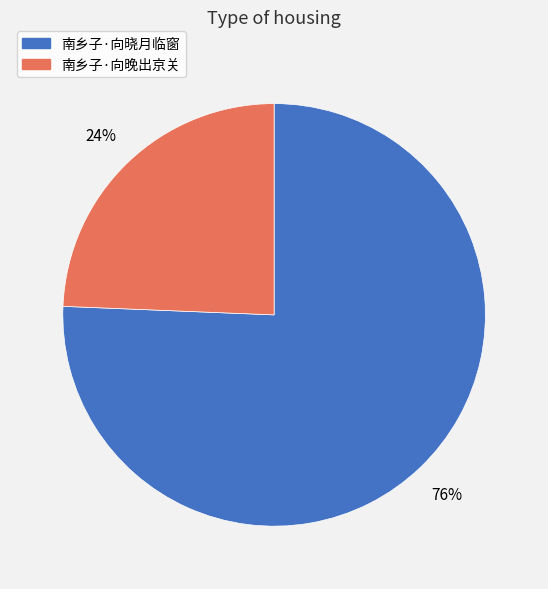

Combined, do 南乡子·向晚出京关 and 南乡子·向晓月临窗 account for over 50%?

Yes